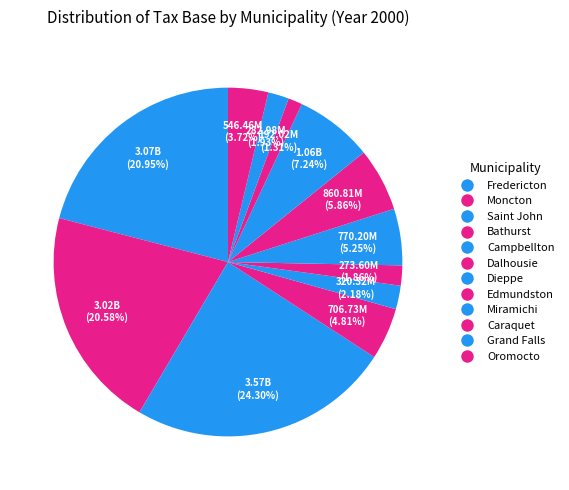

How many slices are in this pie chart?

12